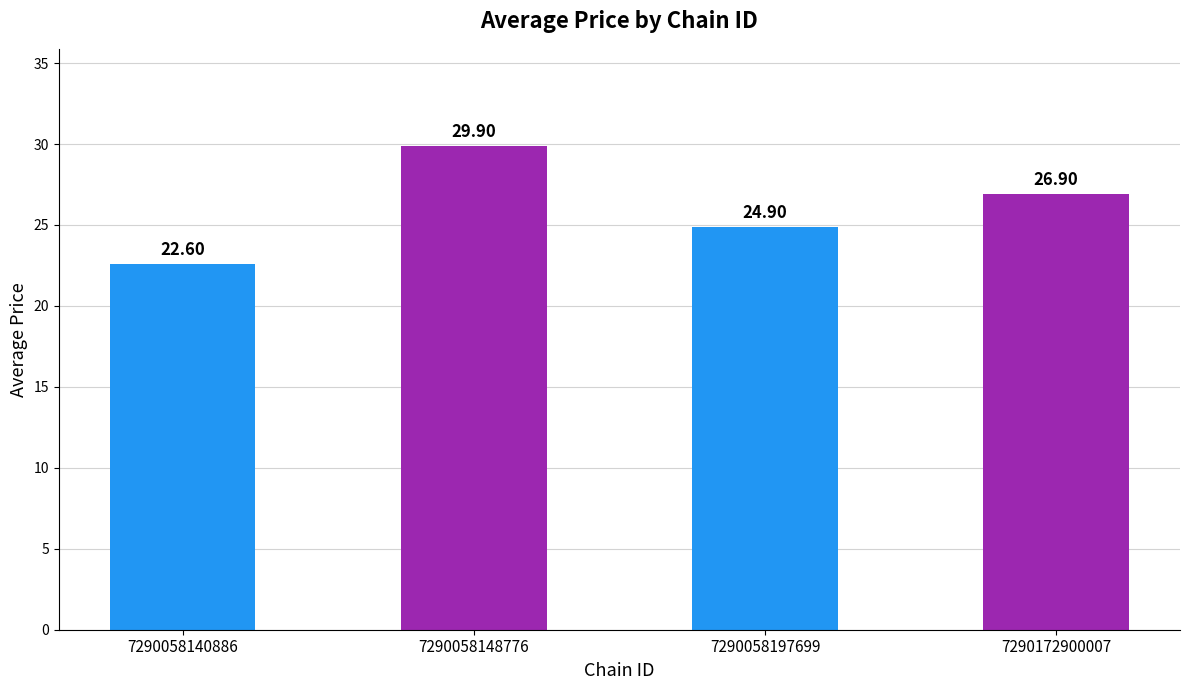

List the labels in order of value, largest first.

7290058148776, 7290172900007, 7290058197699, 7290058140886